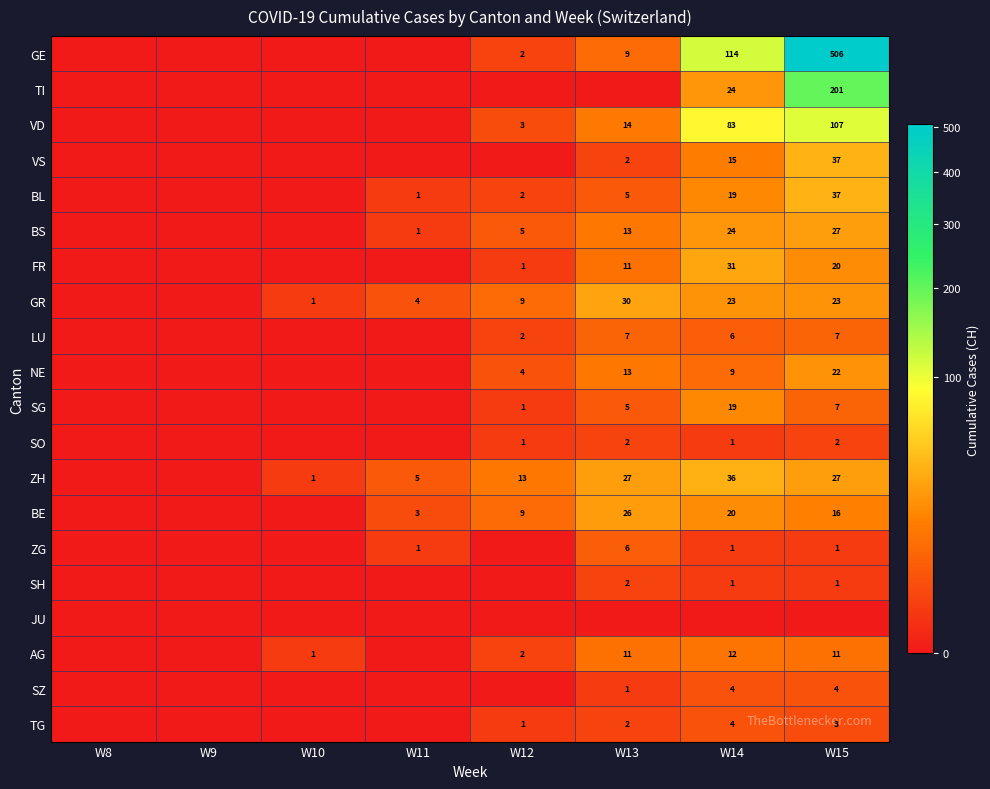

Between W14 and W13, which is larger?

W14